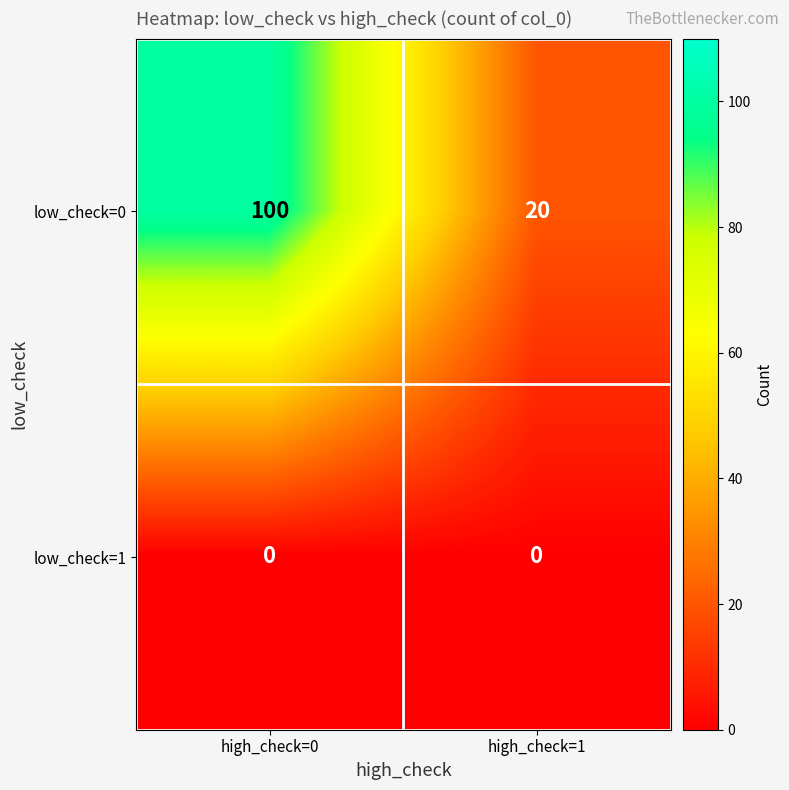

Is the value of low_check=1 at high_check=1 greater than the value of low_check=0 at high_check=0?

No